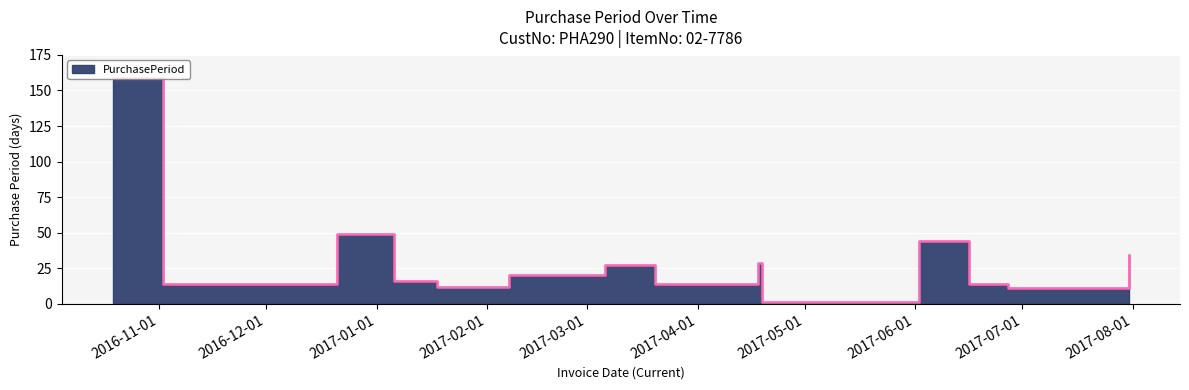

Which label corresponds to the largest value in the chart?

2016-10-19